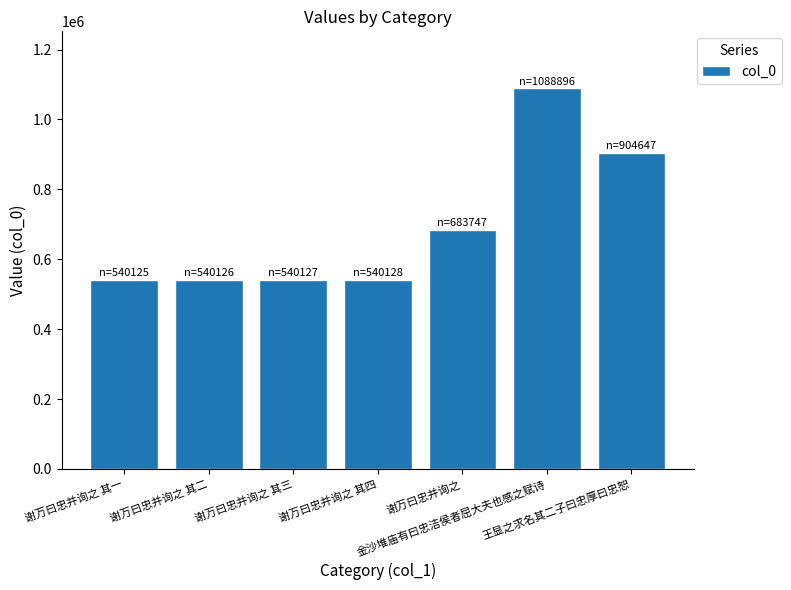

What is the average value?

691114